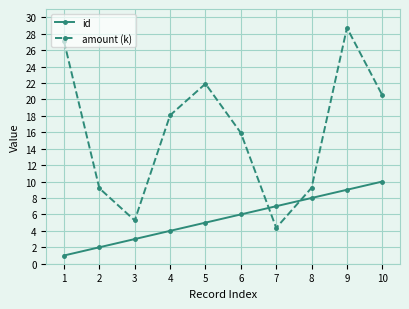

Is the value of id at 8 greater than the value of amount (k) at 9?

No